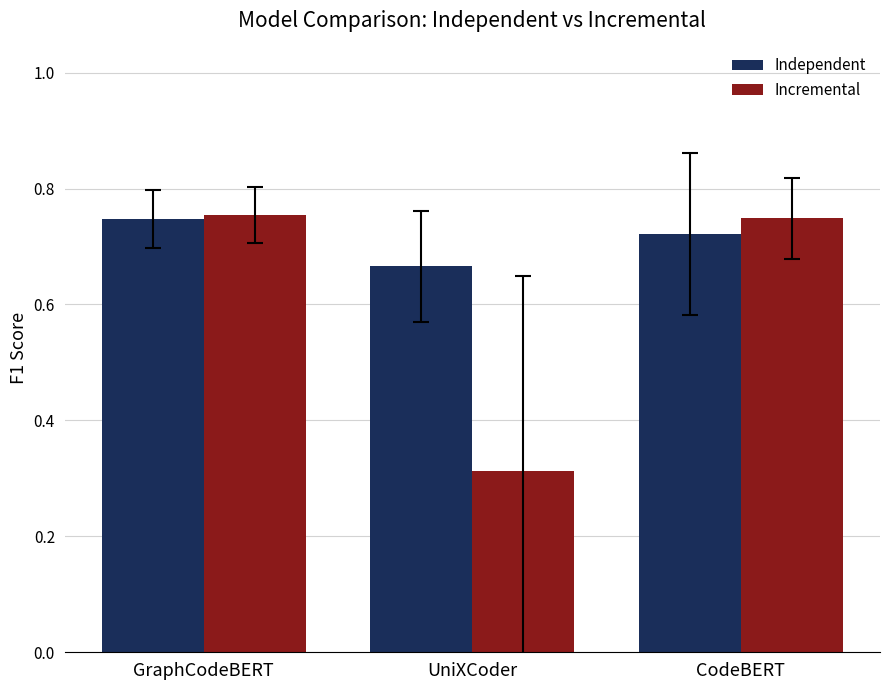

What is the average value of the Incremental series?

0.6